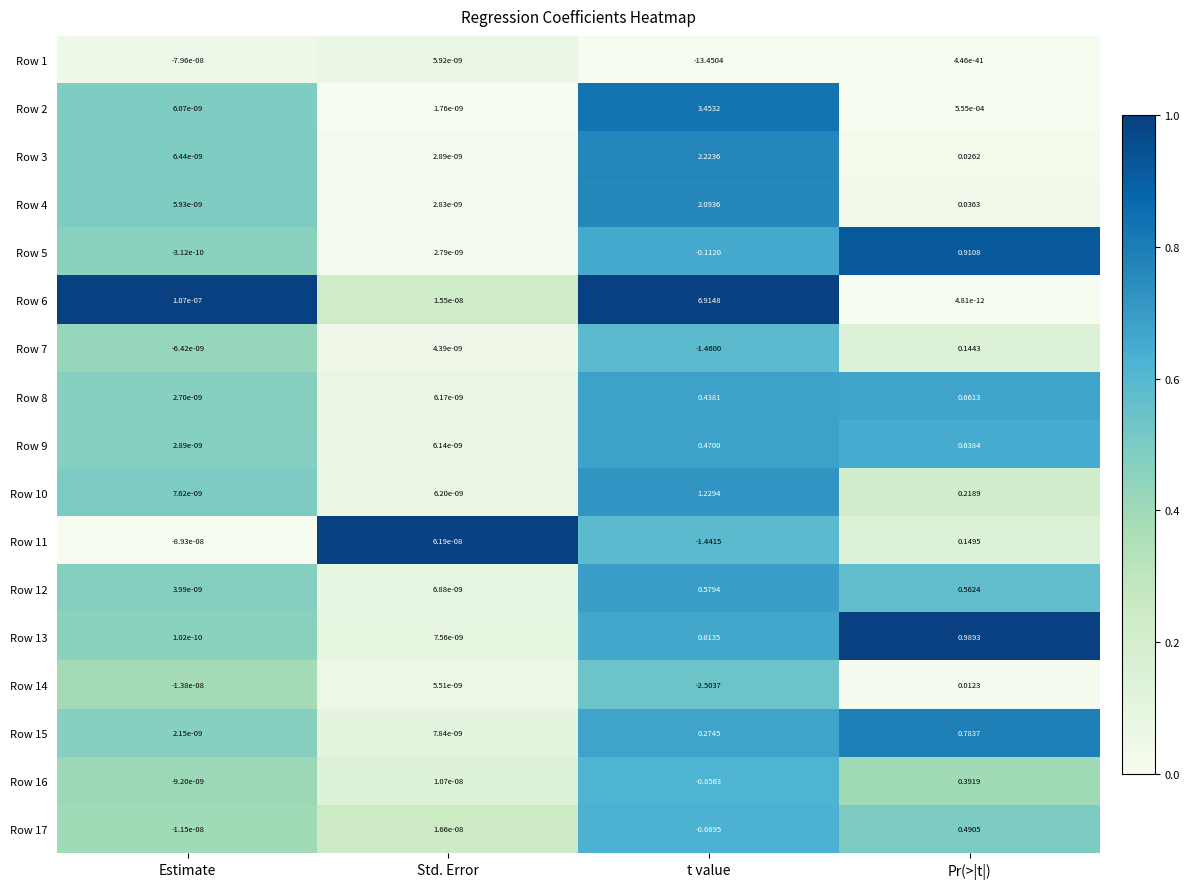

Which series has the widest spread of values?

Row 1